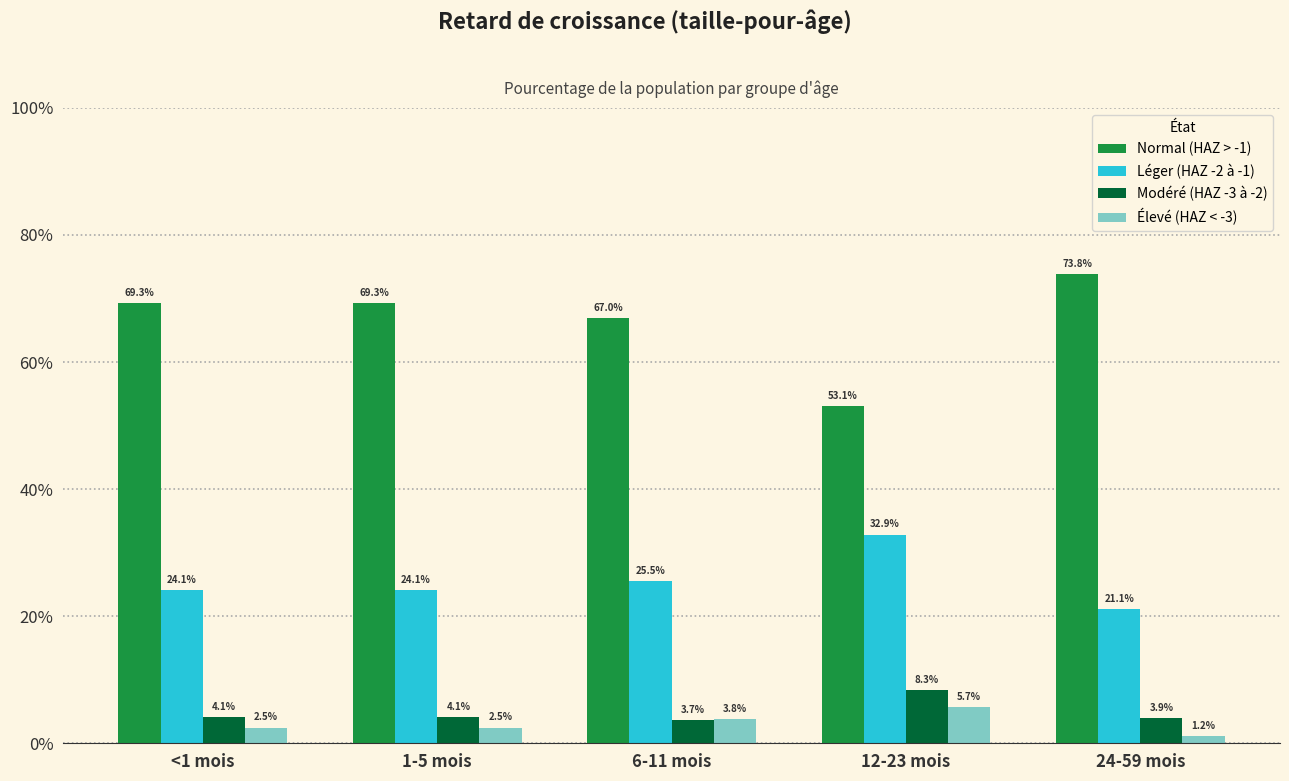

Does the chart contain stacked bars?

No